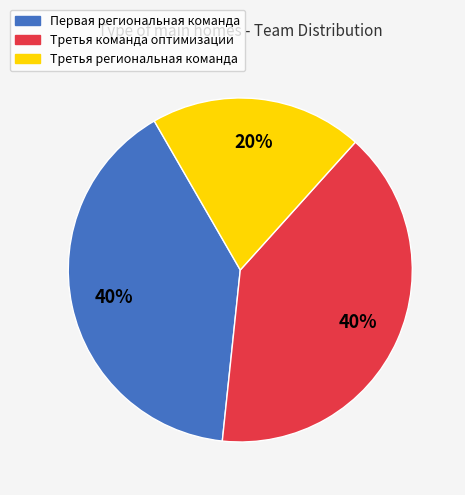

To the nearest percent, what is the difference between the largest and smallest slice percentages?

20%